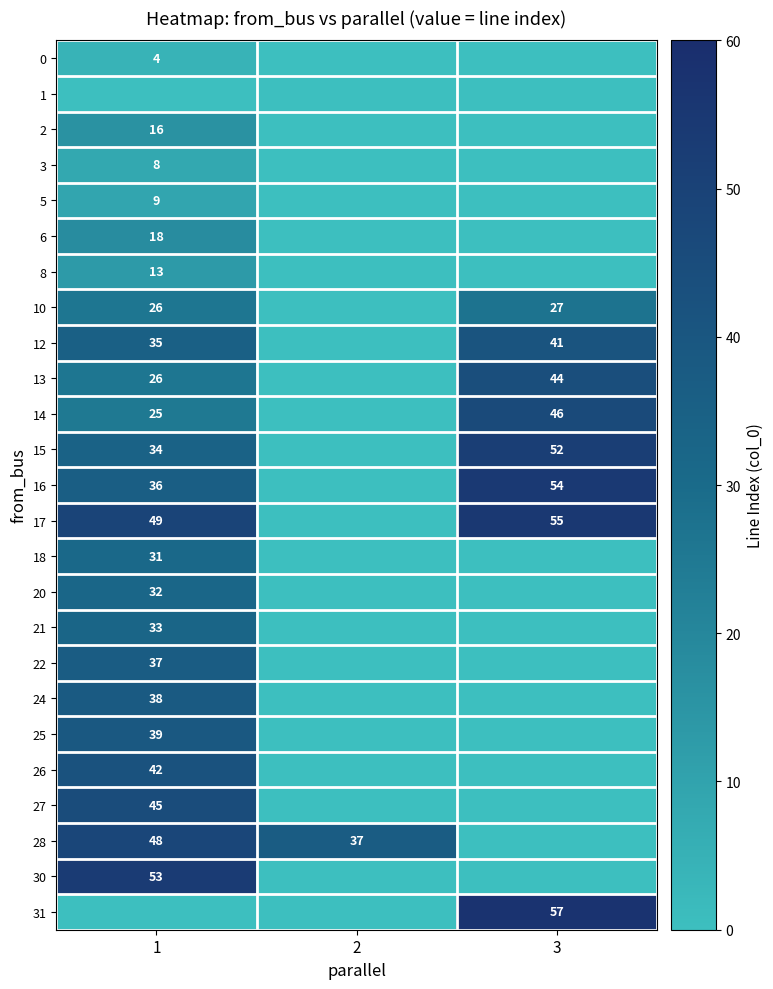

The value of 12 at 1 is 13. True or false?

False